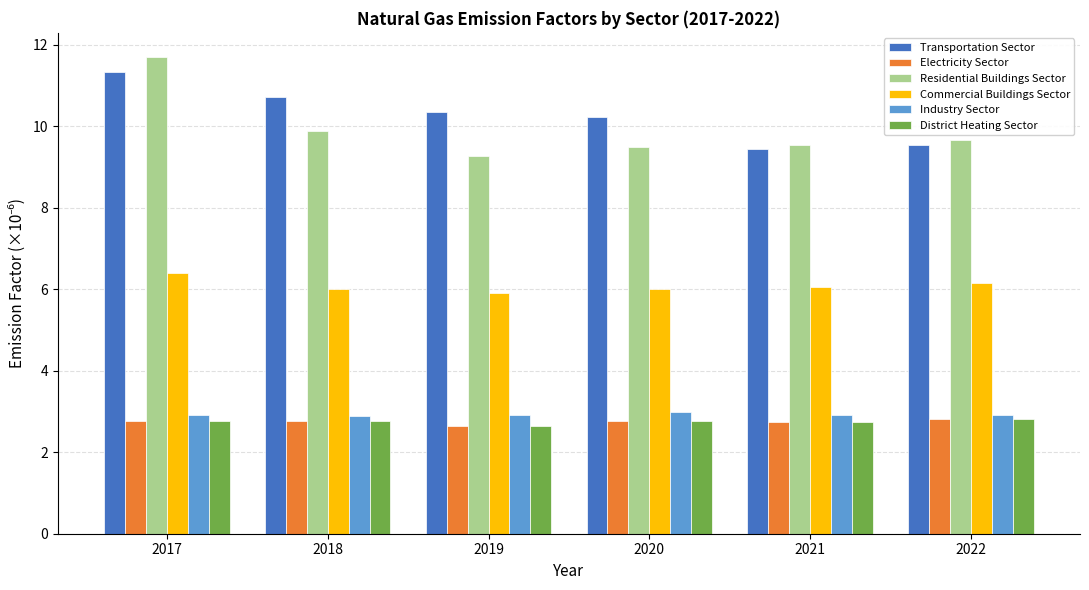

The Industry Sector series shows 3.0 at 2020. True or false?

True